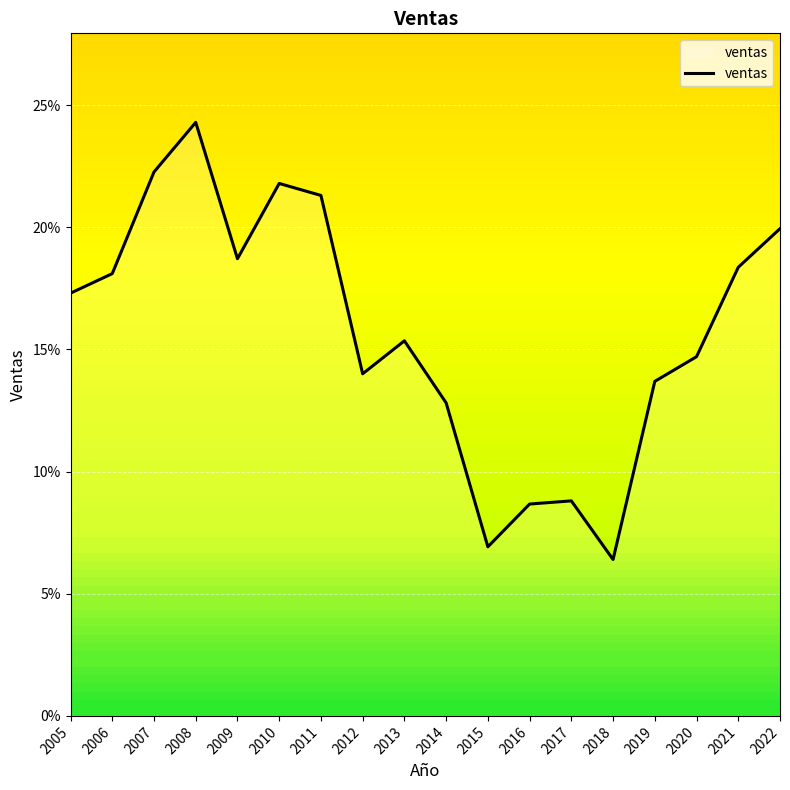

List the labels in order of value, largest first.

2008, 2007, 2010, 2011, 2022, 2009, 2021, 2006, 2005, 2013, 2020, 2012, 2019, 2014, 2017, 2016, 2015, 2018